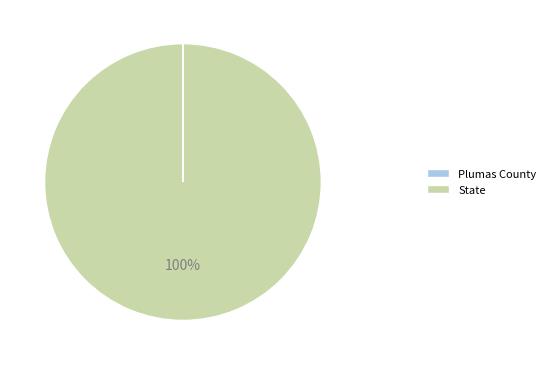

To the nearest percent, what is the difference between the largest and smallest slice percentages?

100%